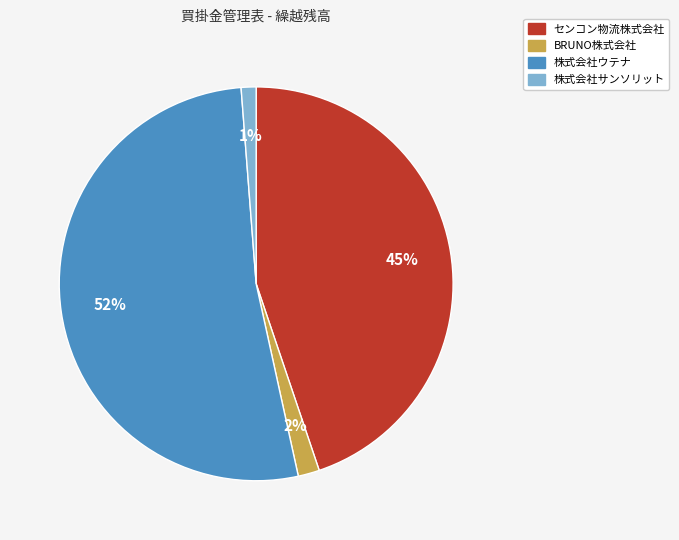

Which category has the smallest portion of the pie?

株式会社サンソリット